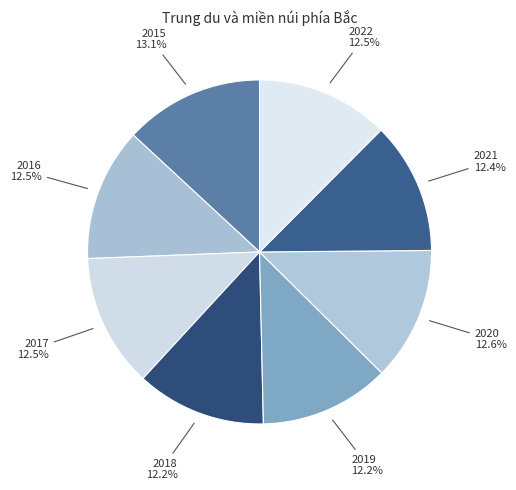

Do 2019 and 2017 together represent more than half of the pie?

No